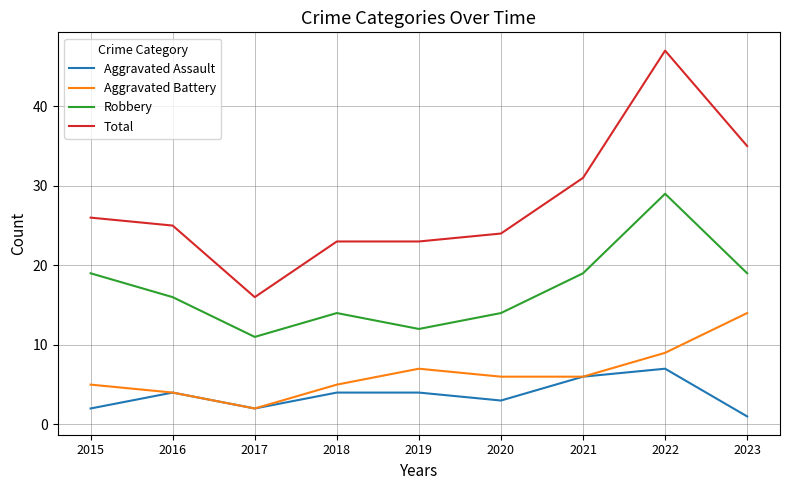

Which series changed the most between 2017 and 2023?

Total